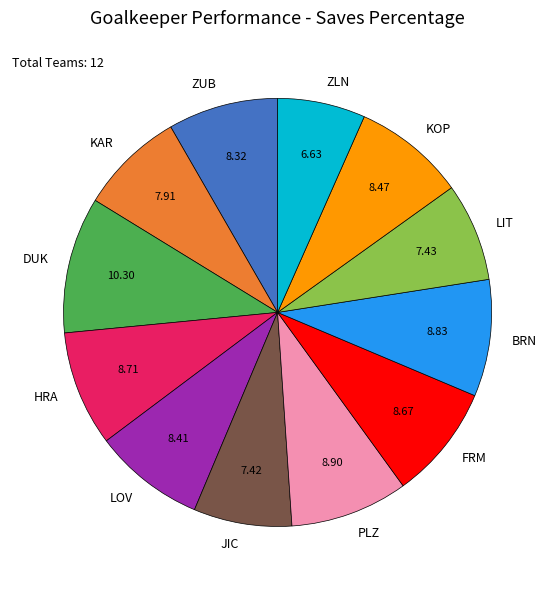

Which slice is the largest?

DUK